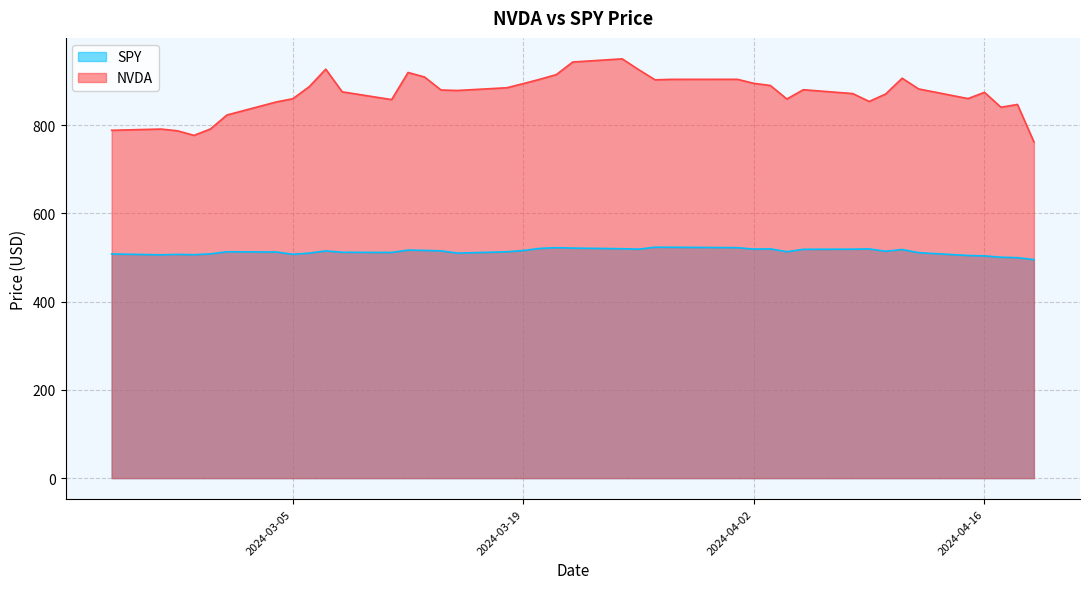

What is the minimum value for NVDA?

762.0